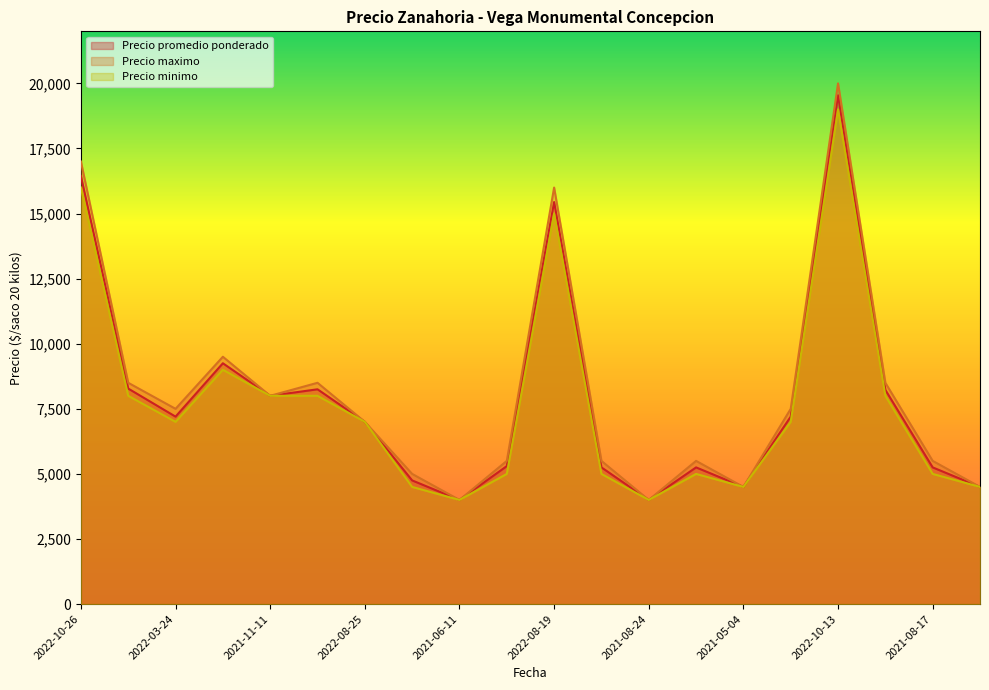

Is the value of Precio maximo at 2022-10-26 greater than the value of Precio minimo at 2022-03-02?

Yes